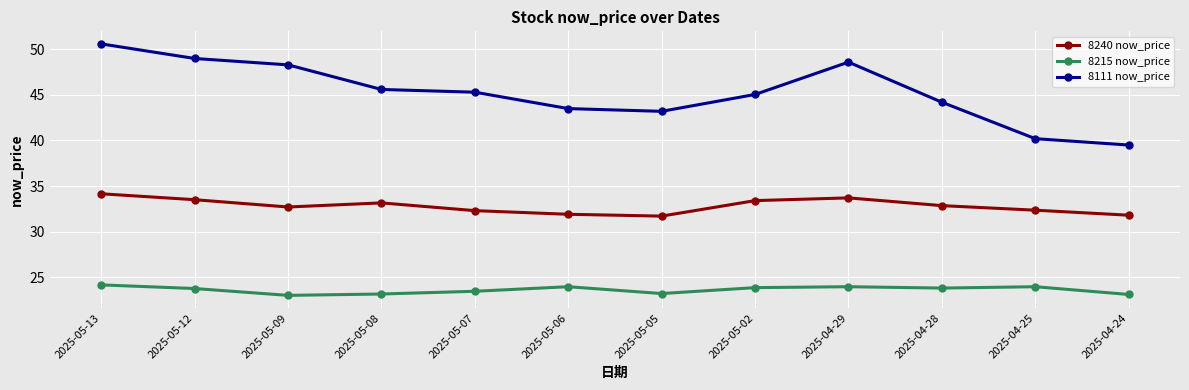

True or false: 8240 now_price and 8215 now_price cross at least once.

False